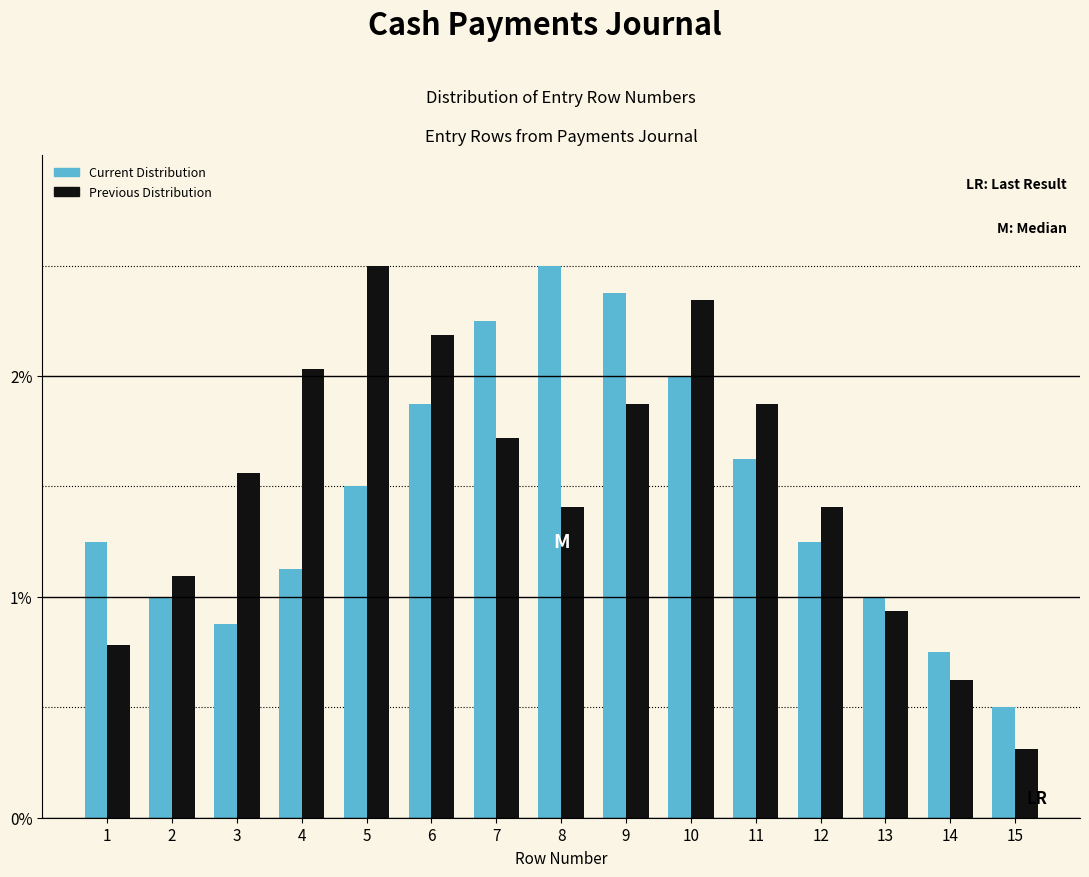

What is the maximum value for Current Distribution?

2.5